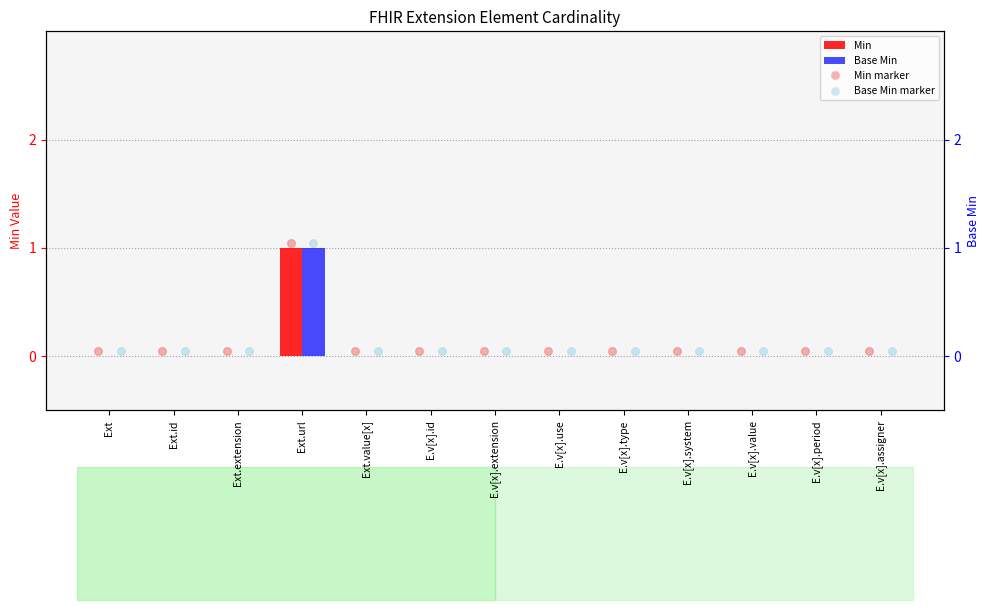

Is the value of Base Min at Ext.url greater than the value of Min at Ext.id?

Yes